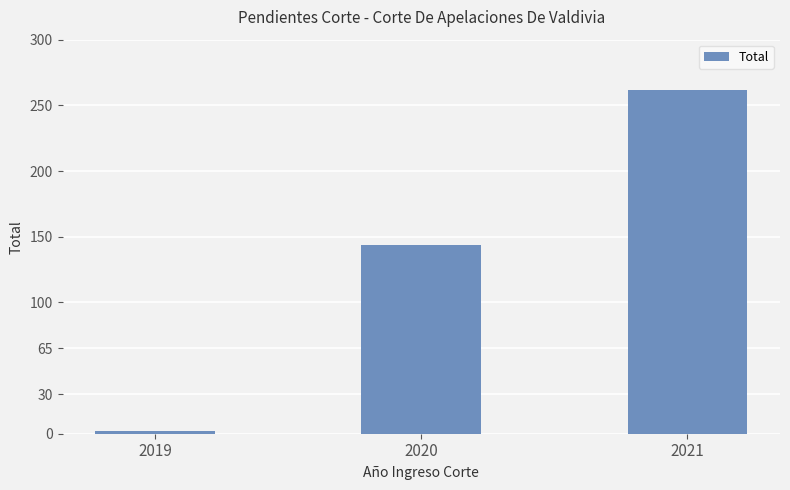

Reading left to right, transcribe all the data shown in this chart.

2019=2	2020=144	2021=262